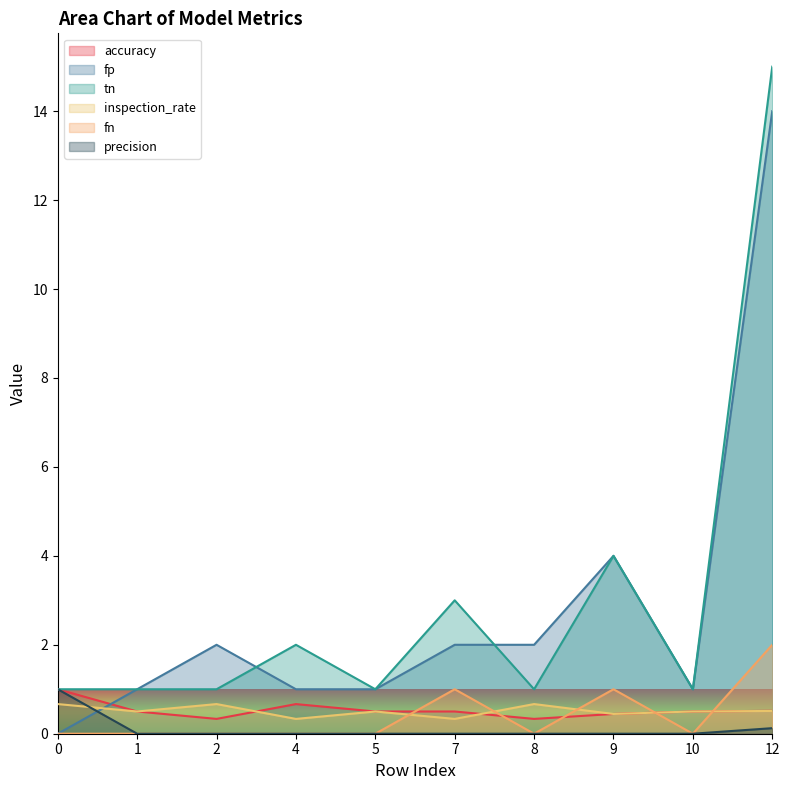

What is the value of the tn point at the 1st from the left?

1.0